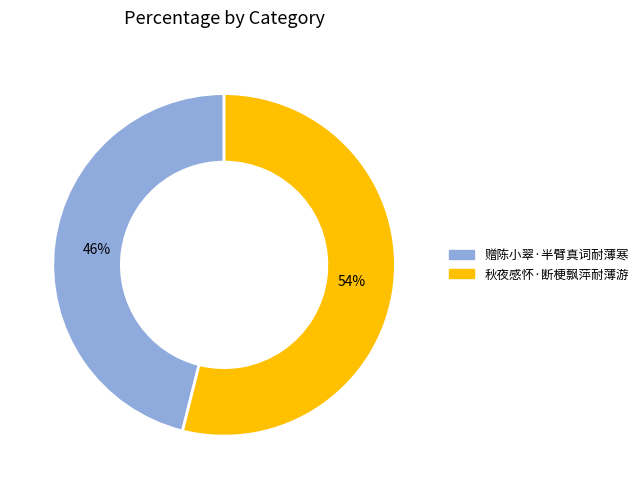

What is the ratio of the value at 秋夜感怀·断梗飘萍耐薄游 to the value at 赠陈小翠·半臂真词耐薄寒?

1.2